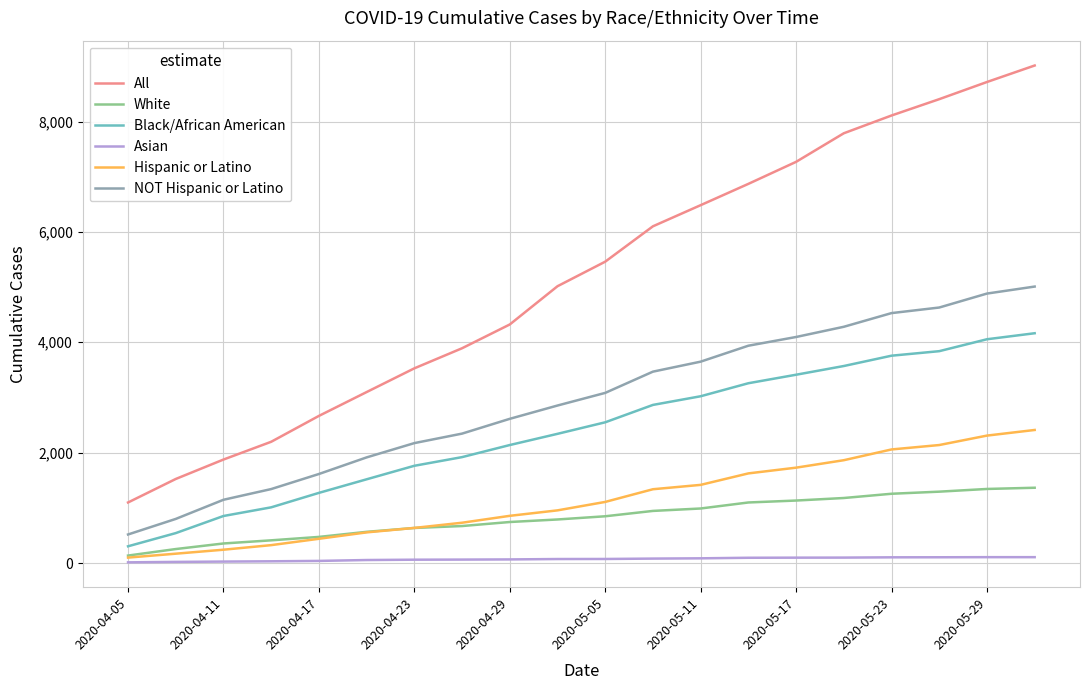

True or false: NOT Hispanic or Latino and Hispanic or Latino intersect in this chart.

False